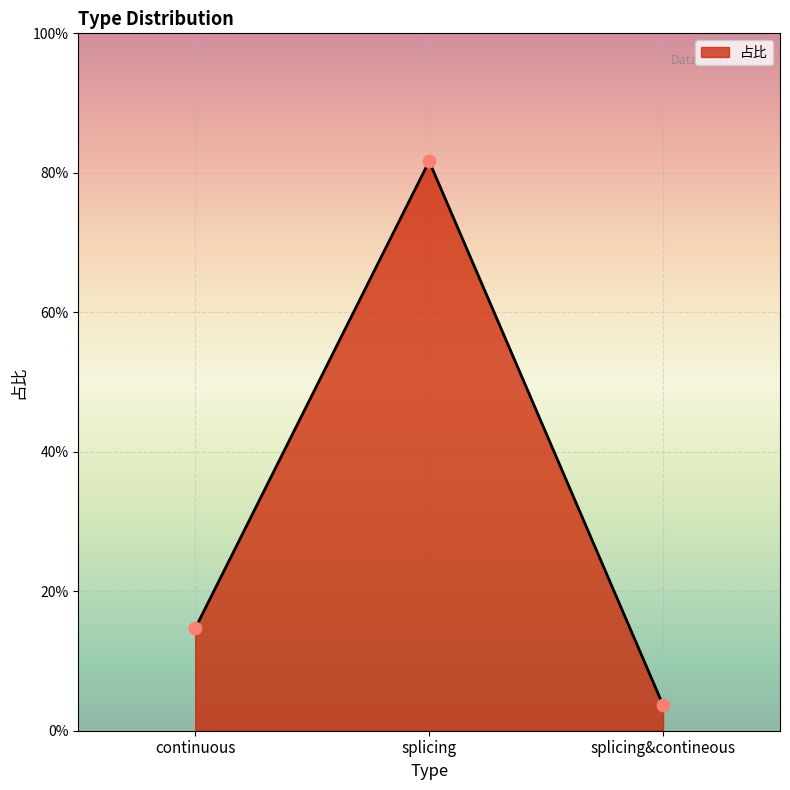

Between splicing&contineous and continuous, which is larger?

continuous